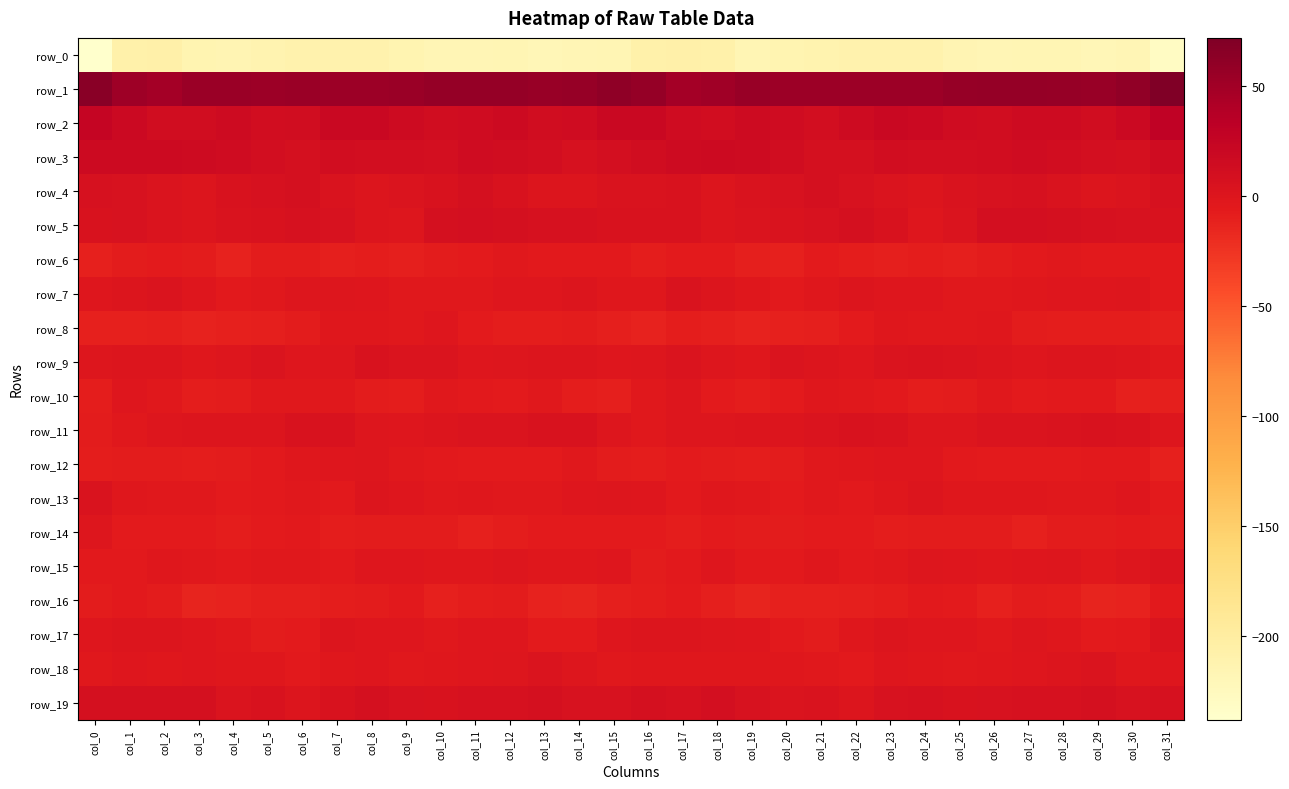

Is the value of row_12 at col_13 greater than the value of row_8 at col_19?

Yes